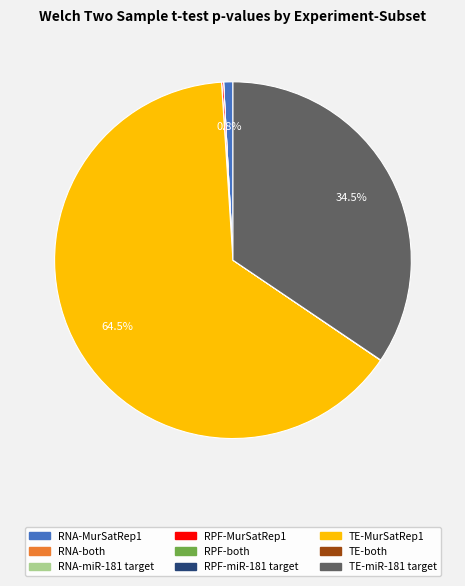

Does any single category account for the majority?

Yes